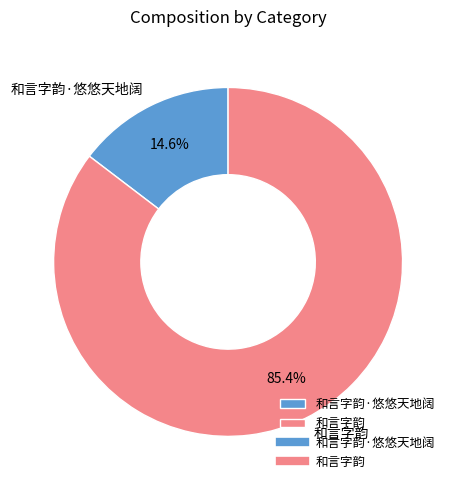

Rank the categories by value from lowest to highest.

和言字韵·悠悠天地阔, 和言字韵